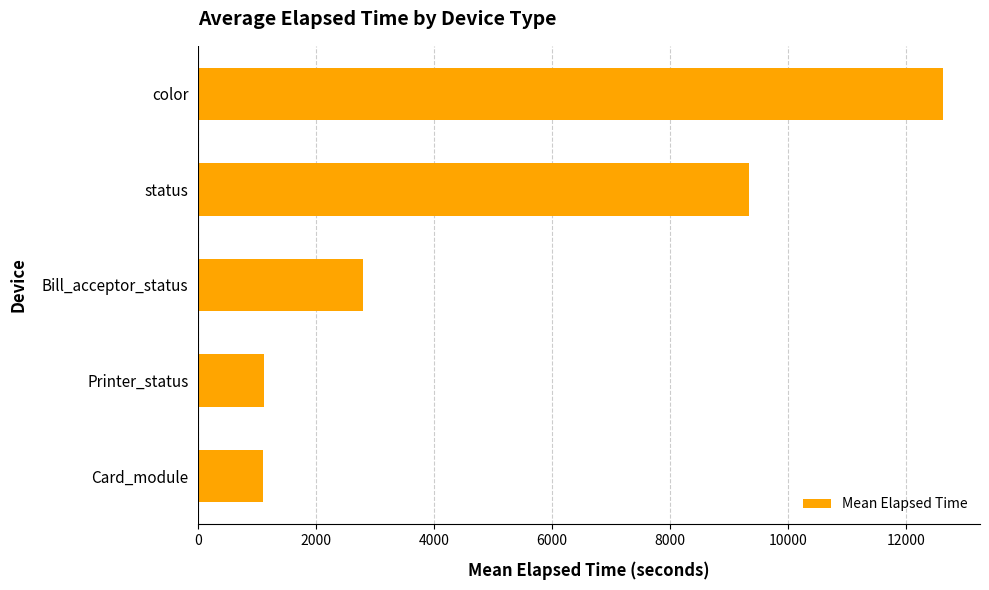

What is the greatest value displayed?

12620.9